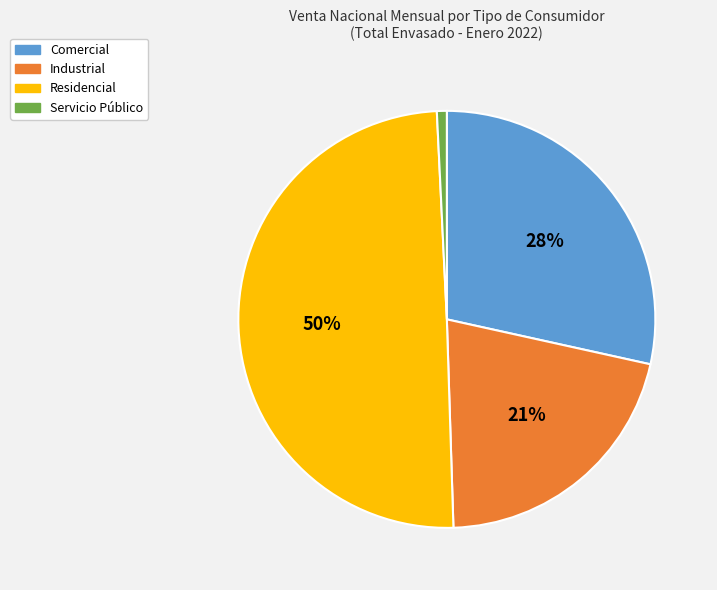

How many slices are in this pie chart?

4